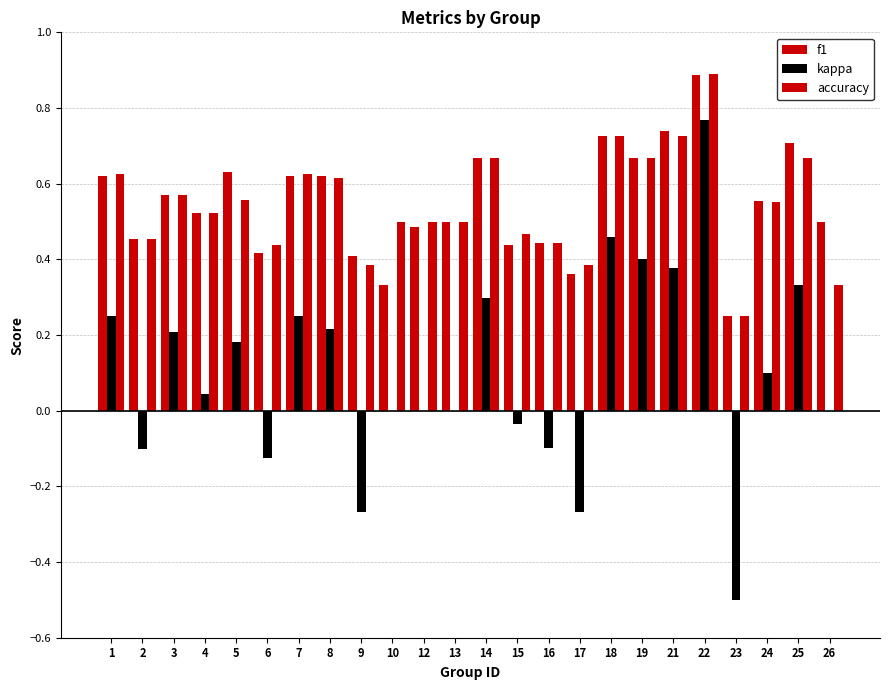

At 15, list the series in order from smallest to largest.

kappa, f1, accuracy